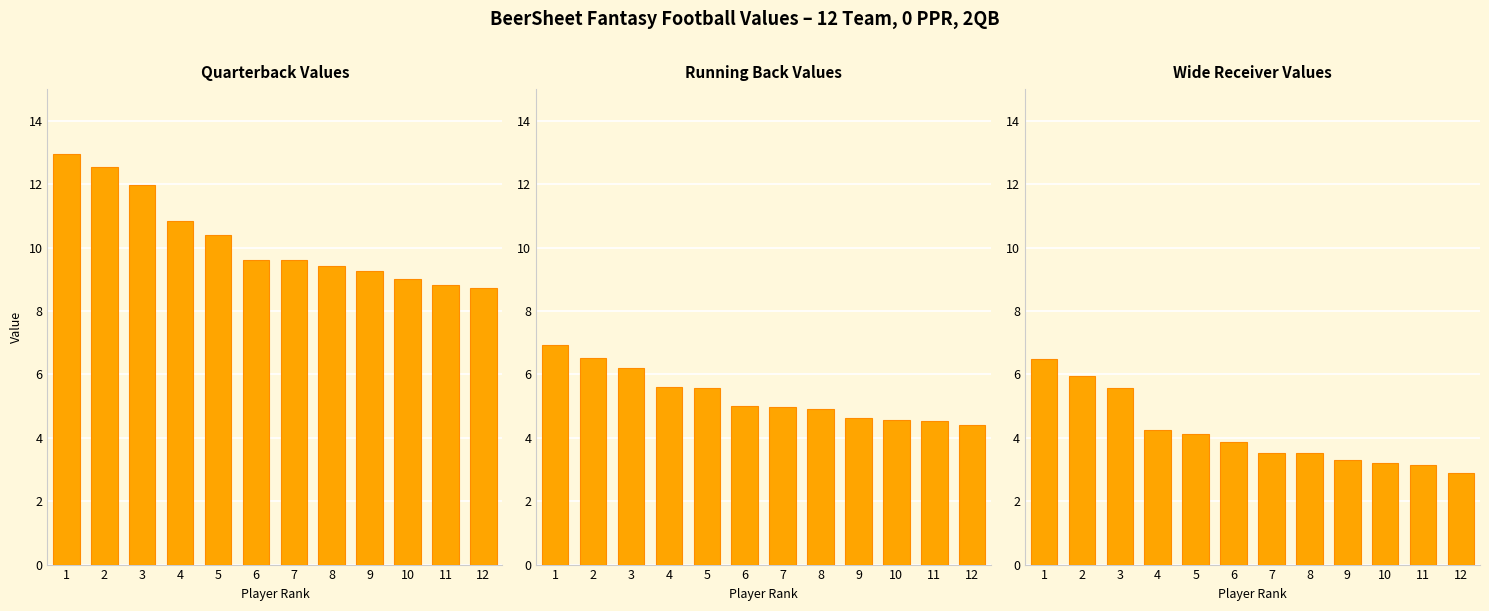

At which category is the sum across all series the highest?

1